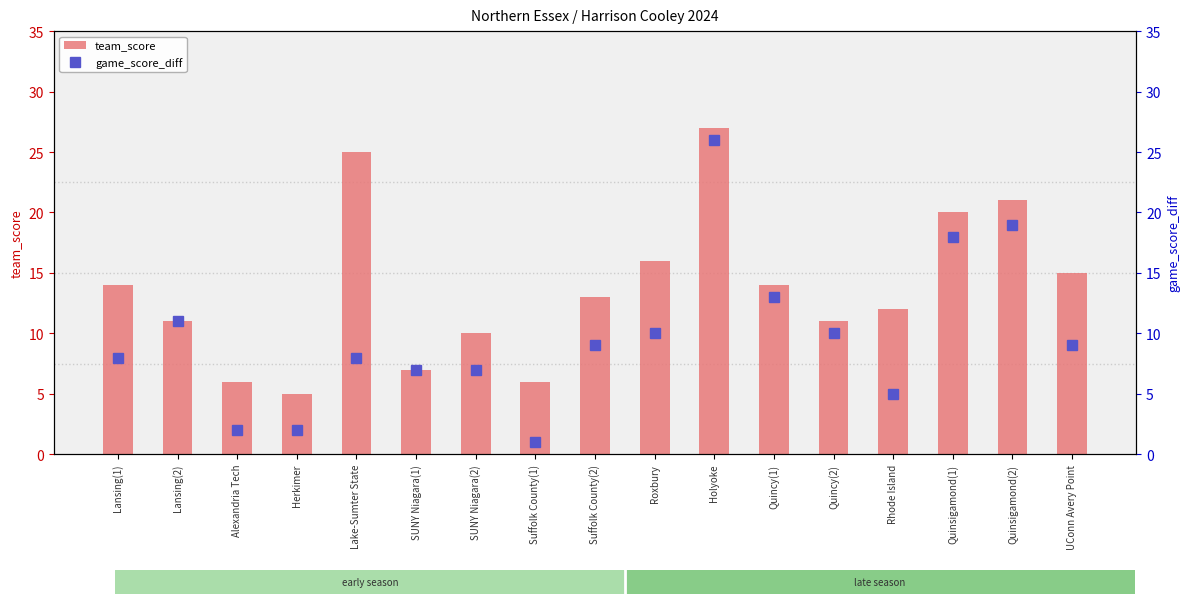

At which label is game_score_diff closest to 13?

Quincy(1)